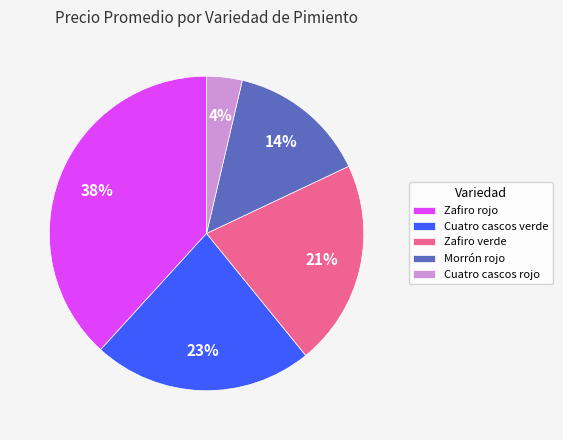

How many segments does this pie chart have?

5